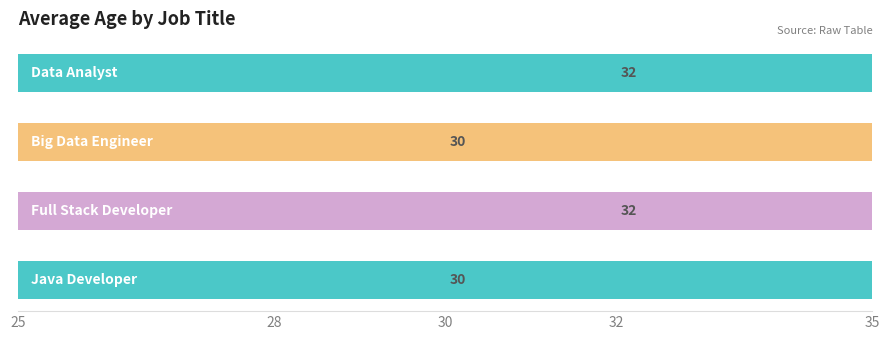

Is it true that the value at 25 is 45?

False